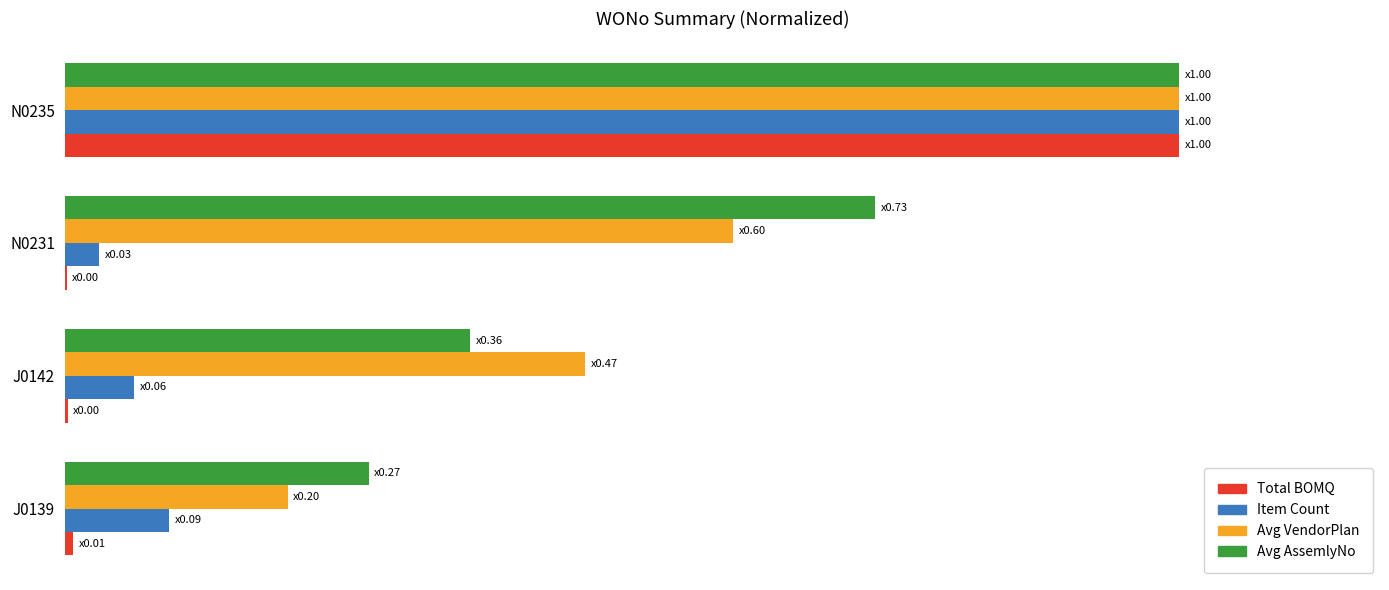

At which category is the sum across all series the highest?

N0235